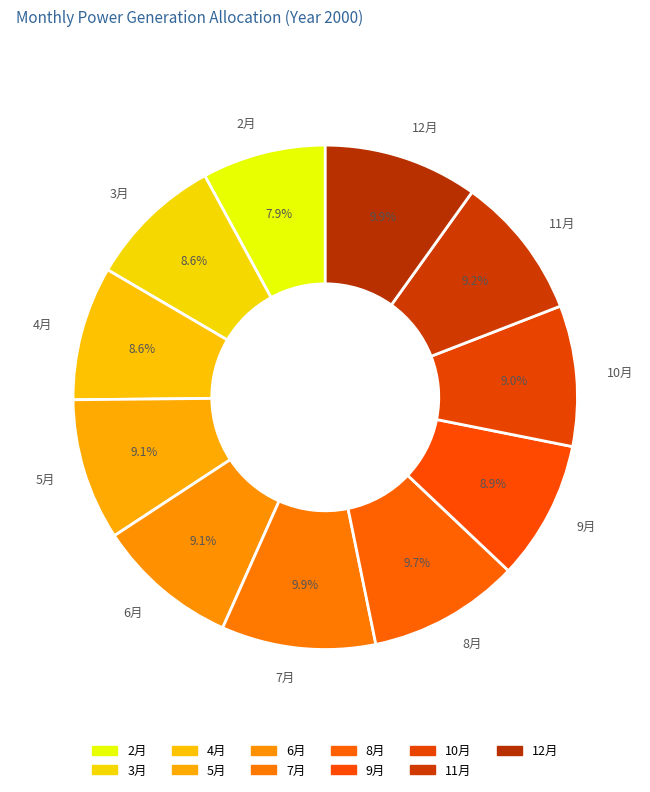

Does any single category account for the majority?

No